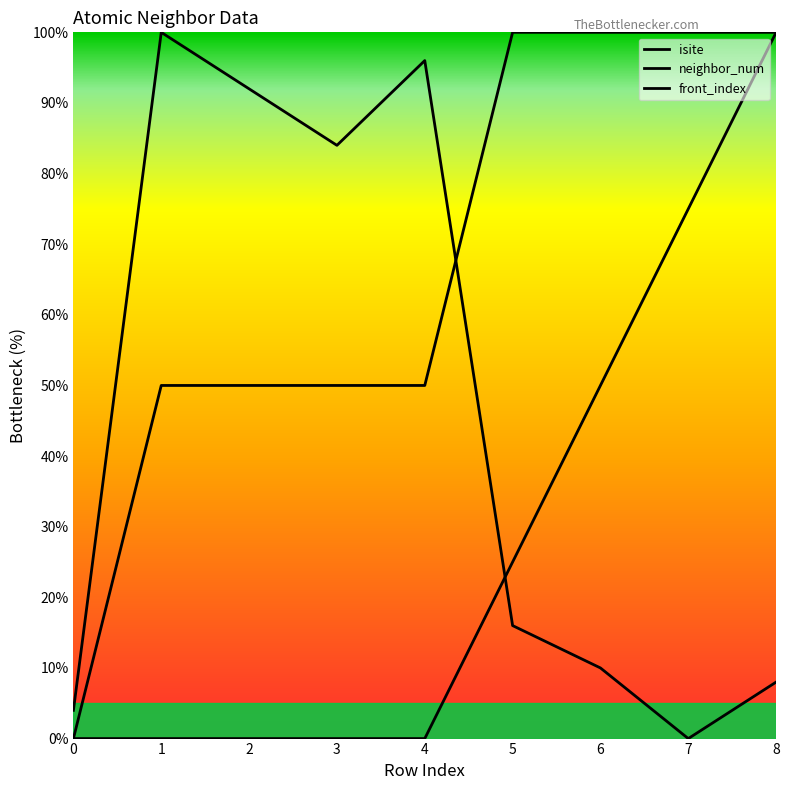

The value of isite at 5 is 16. True or false?

True